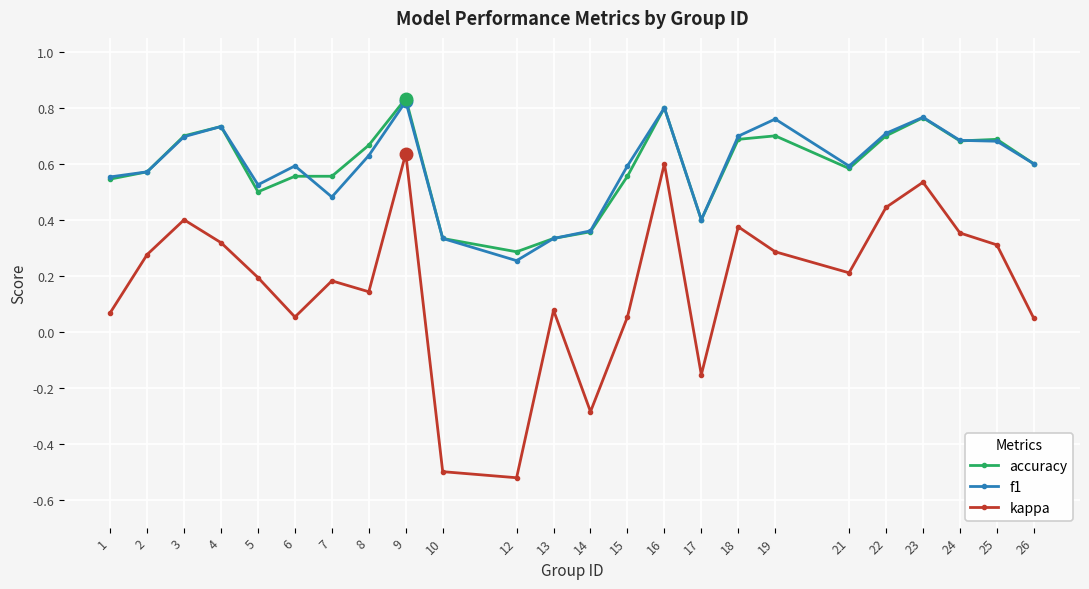

At which label does accuracy reach its minimum?

12